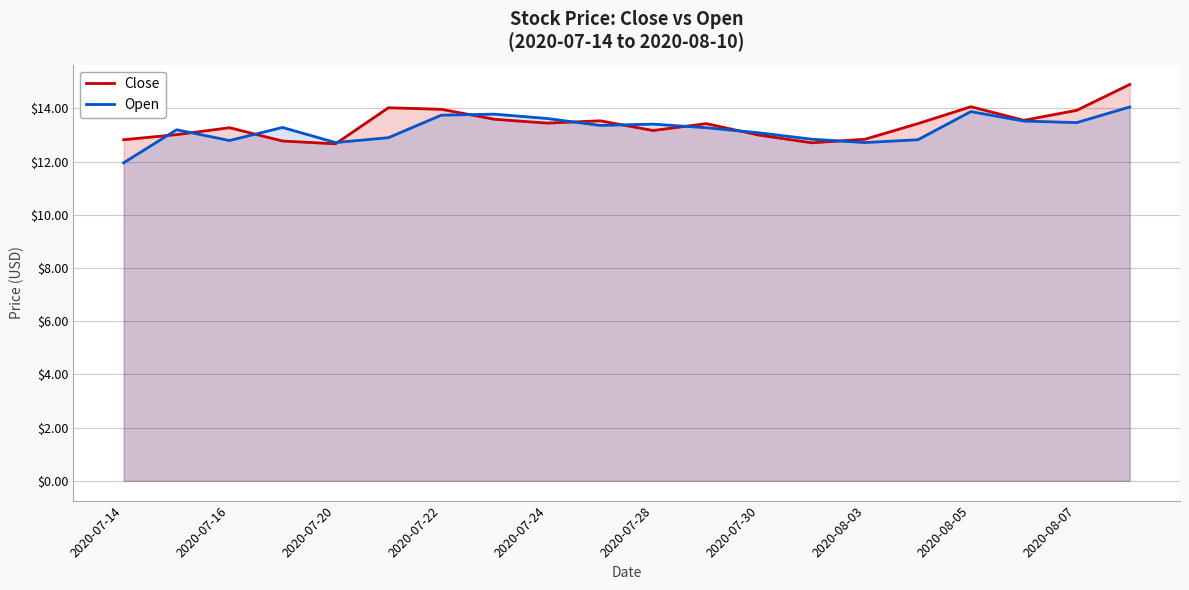

What is the spread (max minus min) of values at 2020-07-20?

0.0